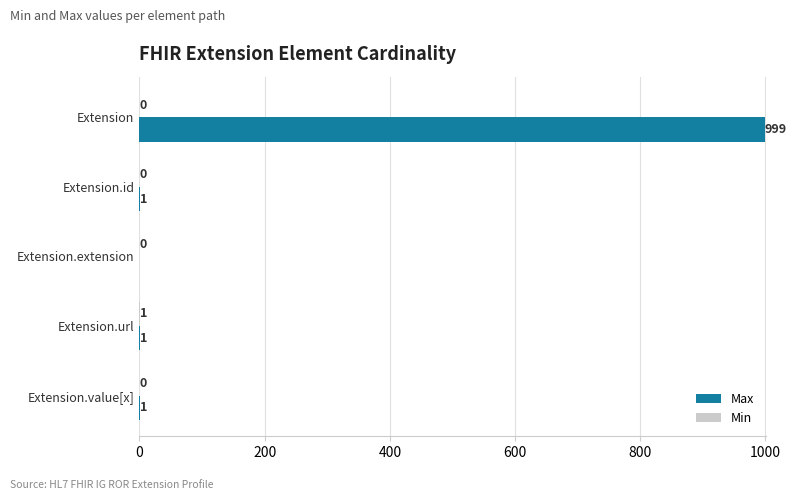

True or false: Max has a value of 999 at Extension.

True